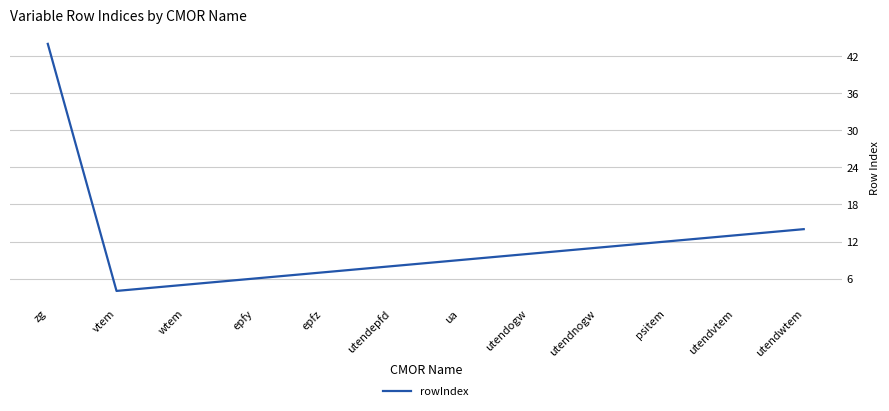

Which category has the highest value across all series?

zg